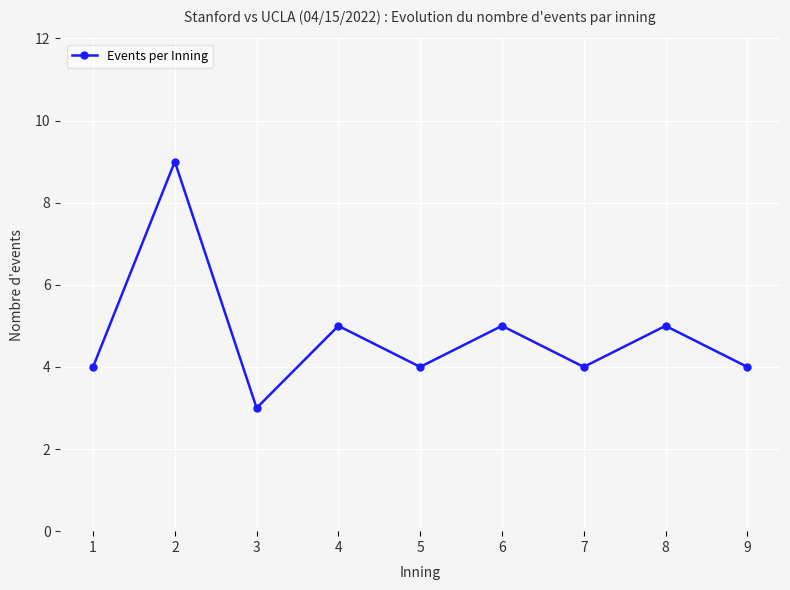

What is the difference between the maximum and minimum values?

6